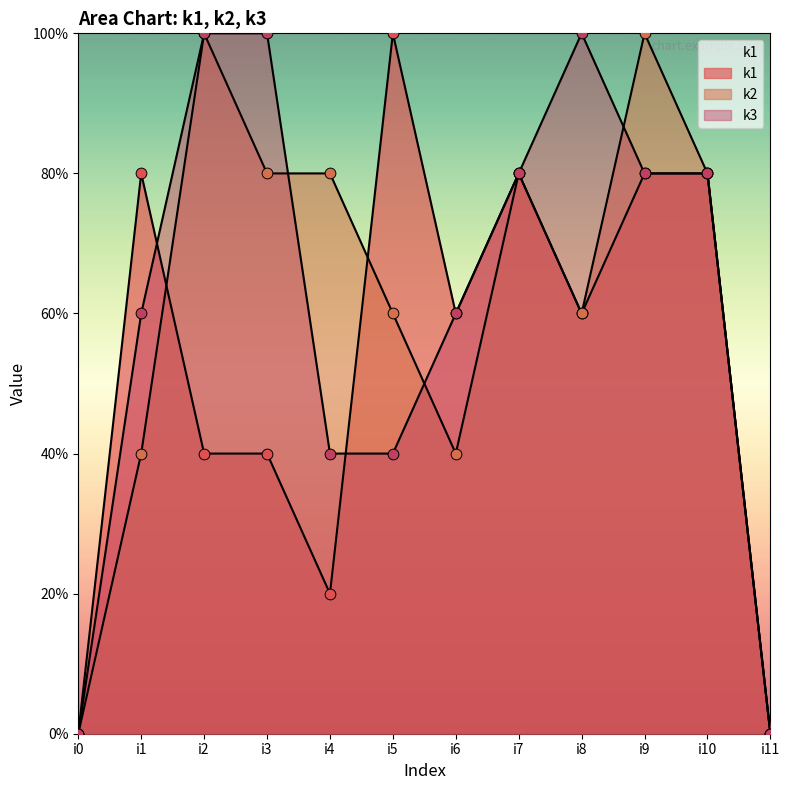

Which series has the largest total across all categories?

k3